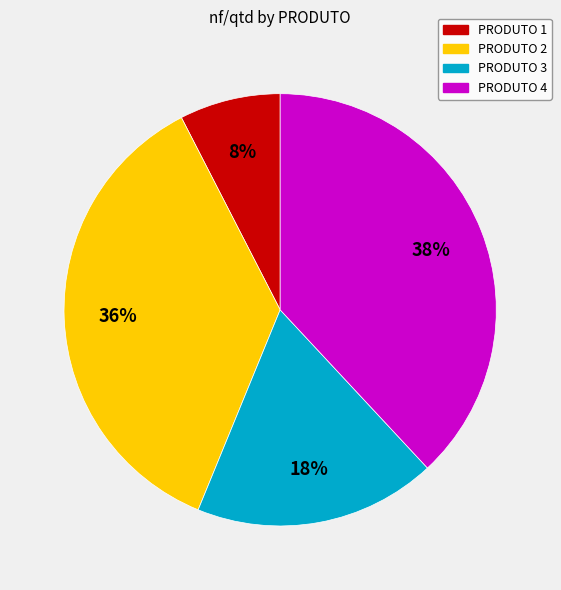

Count the number of slices in the pie.

4